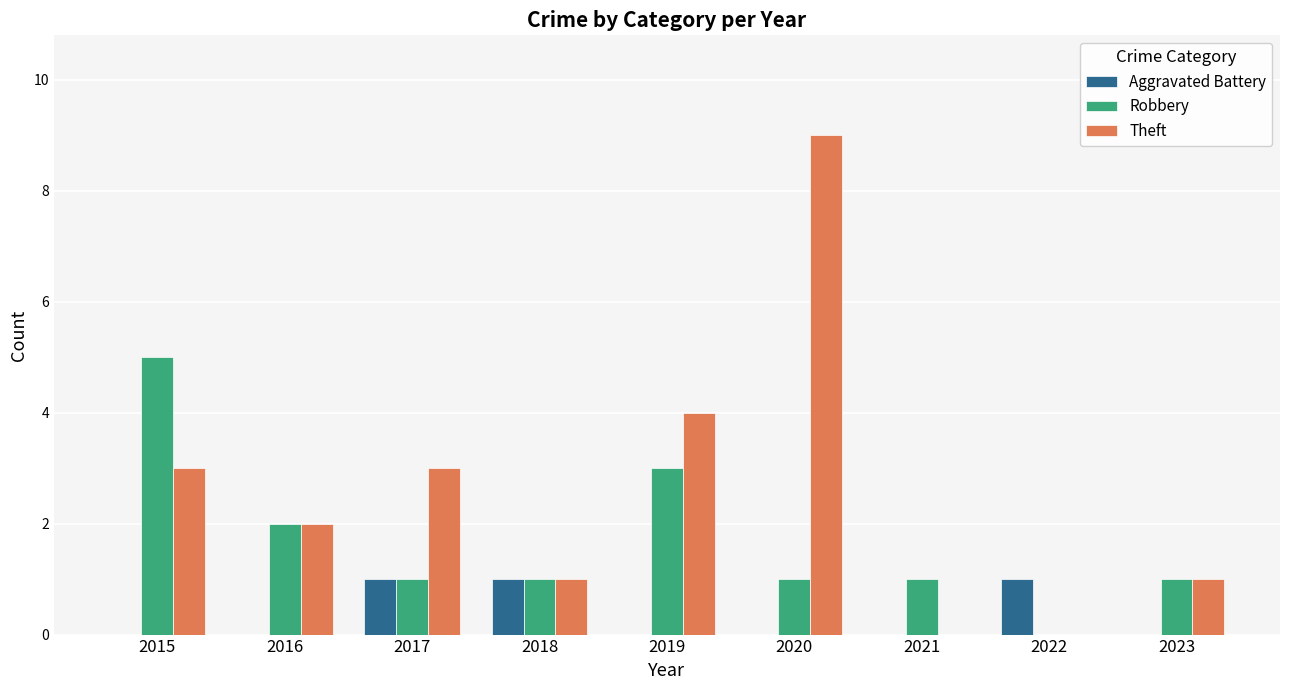

Is it true that Robbery equals 2 at 2020?

False